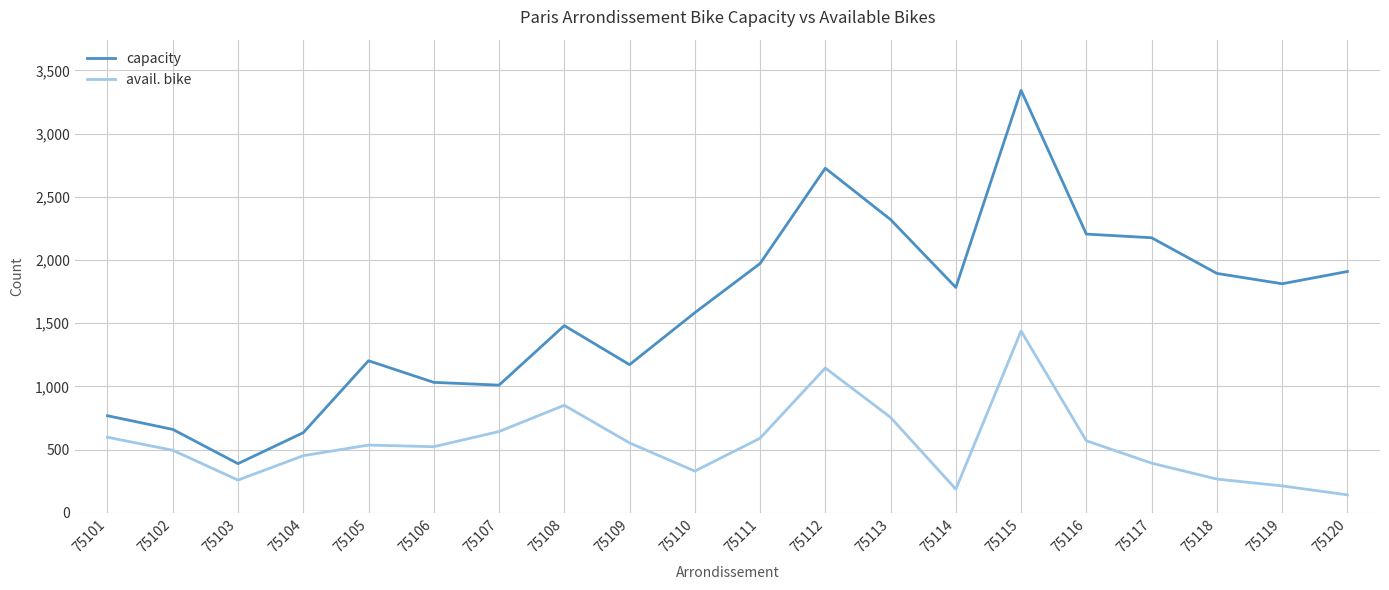

The value of avail. bike at 75117 is 393. True or false?

True